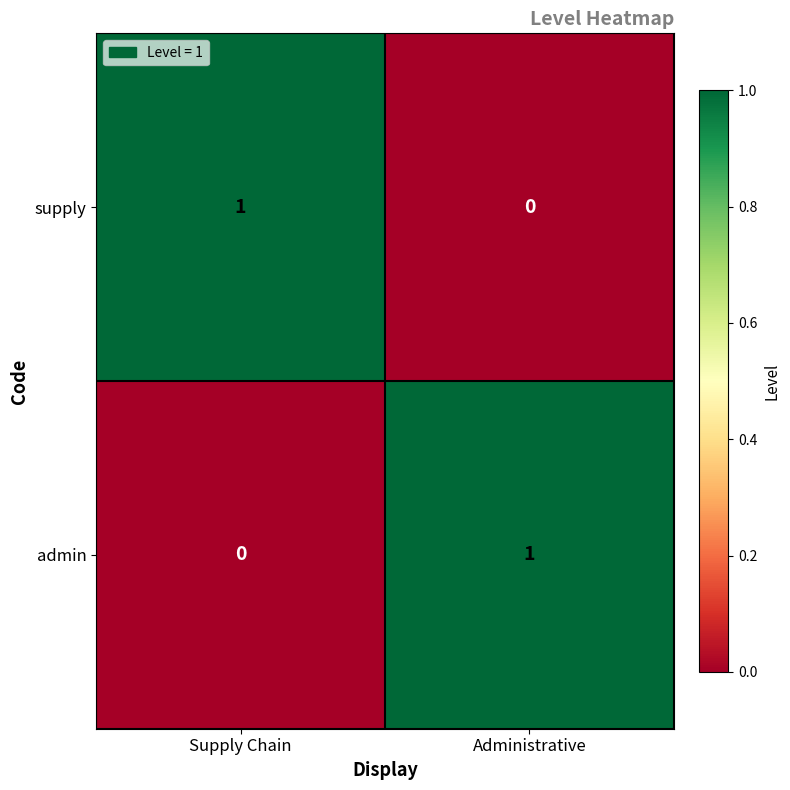

At which label does admin reach its minimum?

Supply Chain